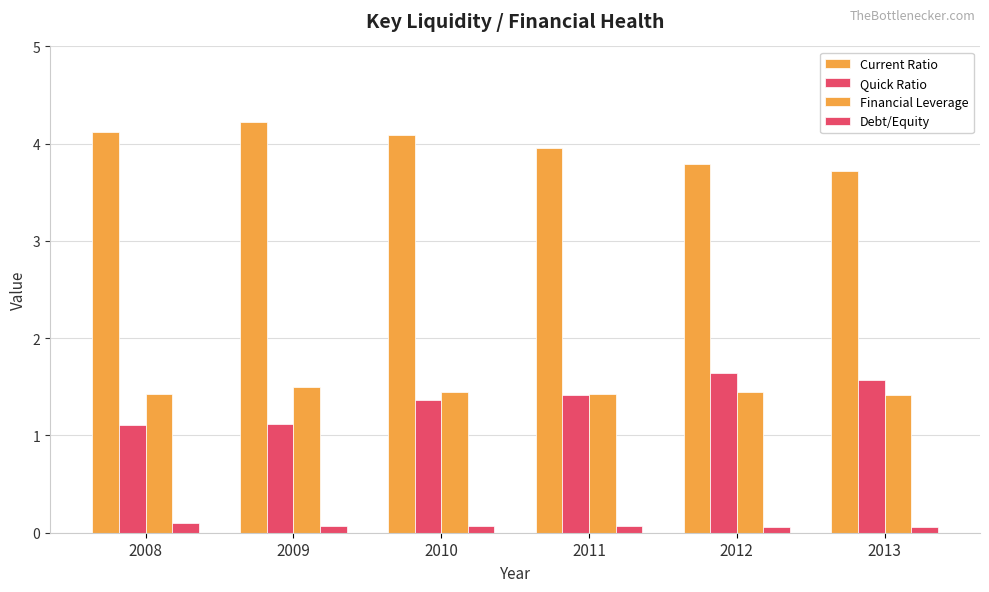

True or false: Quick Ratio has a value of 1.6 at 2012.

True